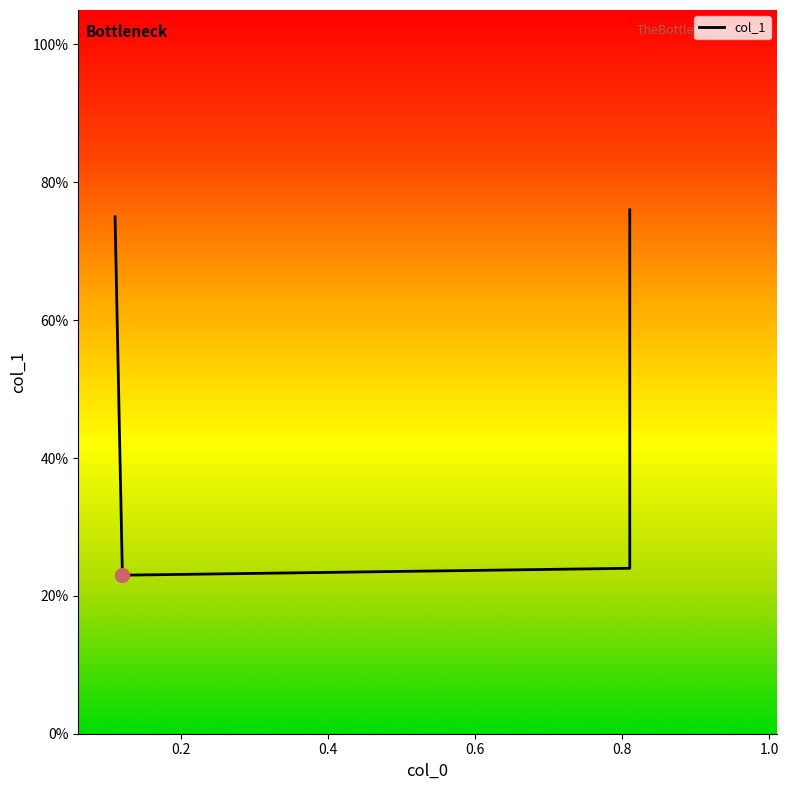

Rank the categories by value from highest to lowest.

0.81, 0.11, 0.81, 0.12